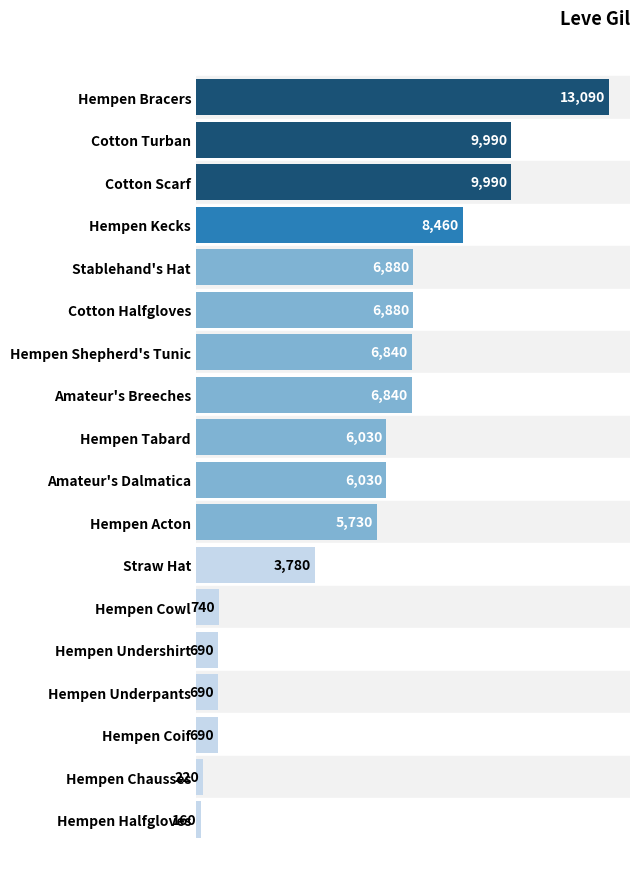

What is the smallest value displayed?

160